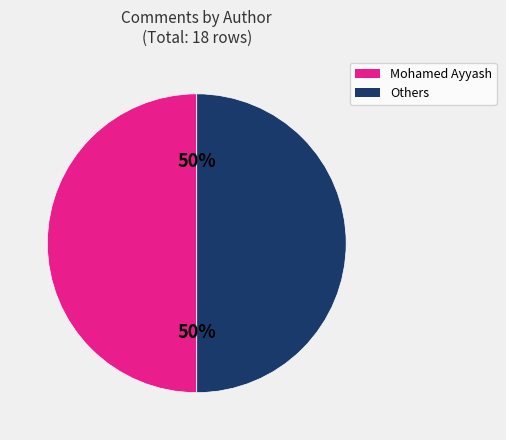

How many slices are in this pie chart?

2